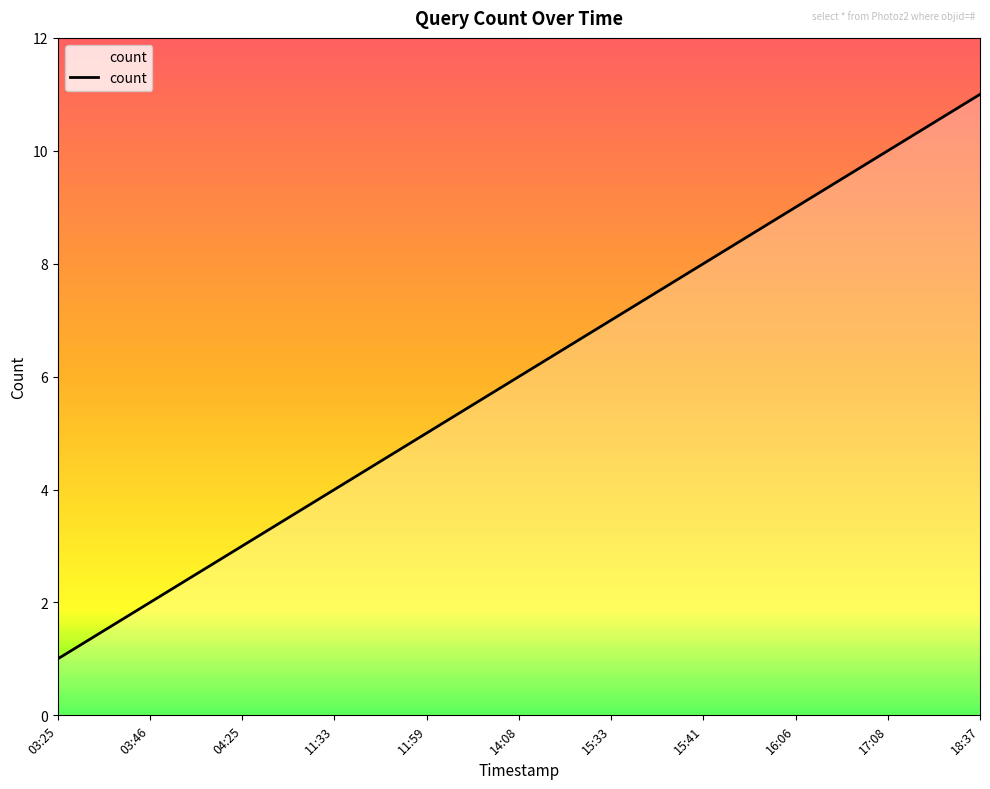

What is the average value?

6